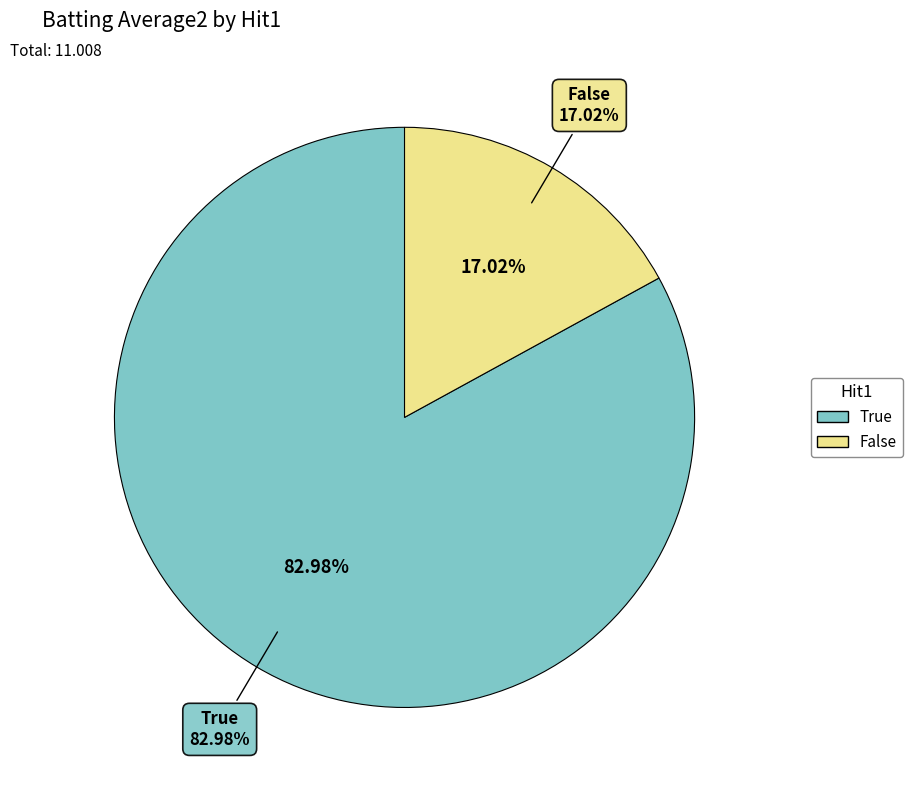

Which category has the biggest portion of the pie?

True